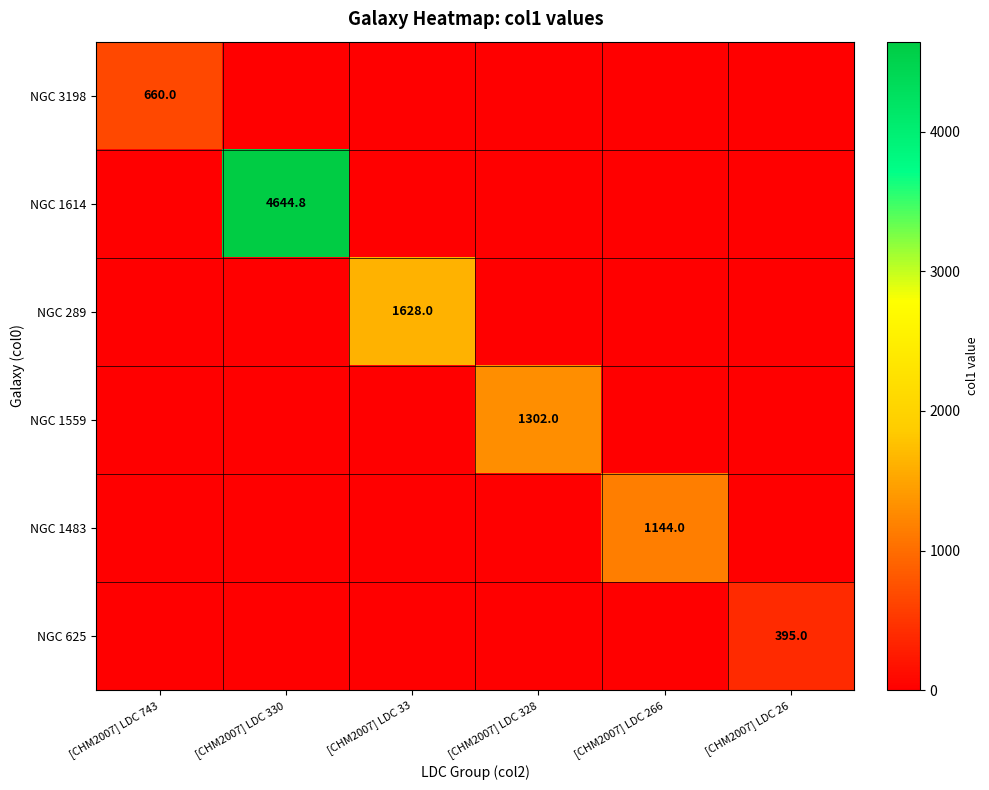

True or false: NGC 625 has a value of 395.0 at [CHM2007] LDC 26.

True